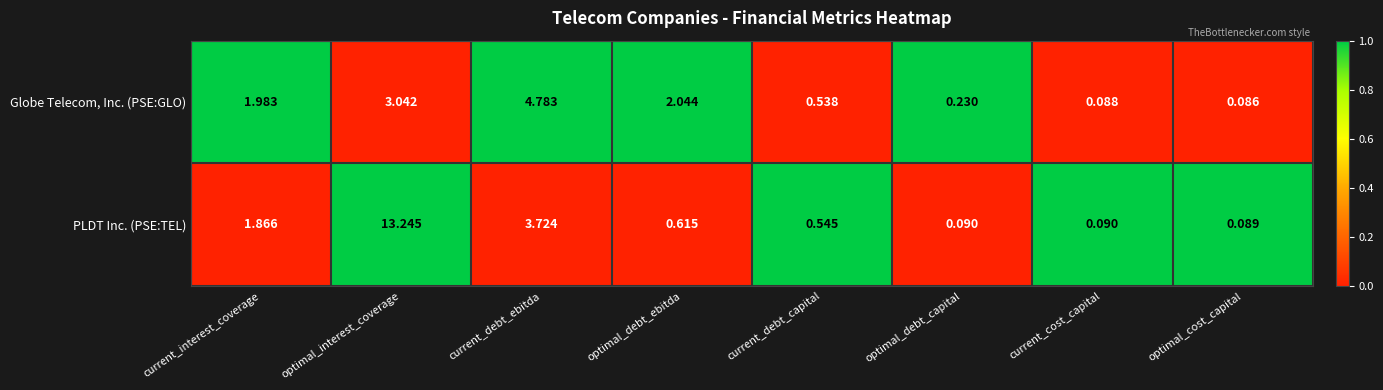

Which series has the largest range (max minus min)?

PLDT Inc. (PSE:TEL)